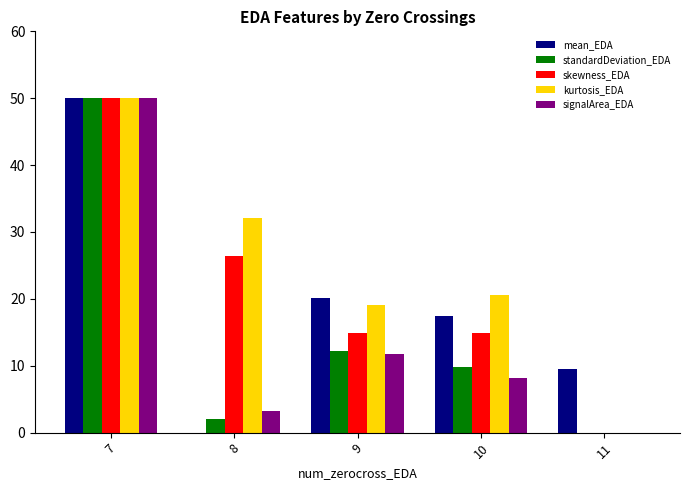

What is the sum of the signalArea_EDA values at 7 and 9?

61.7